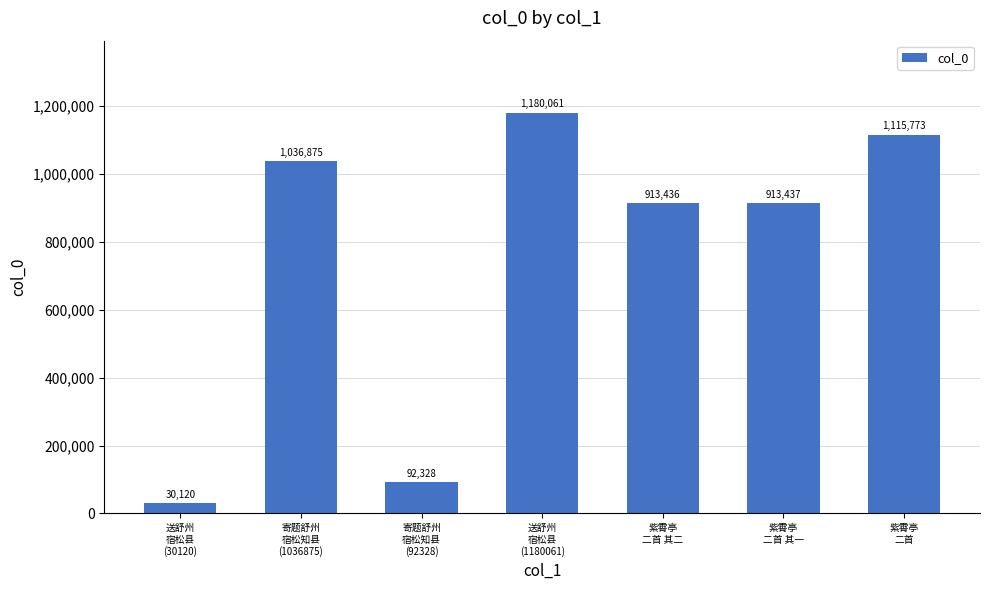

What is the value of the 6th bar from the left?

913437